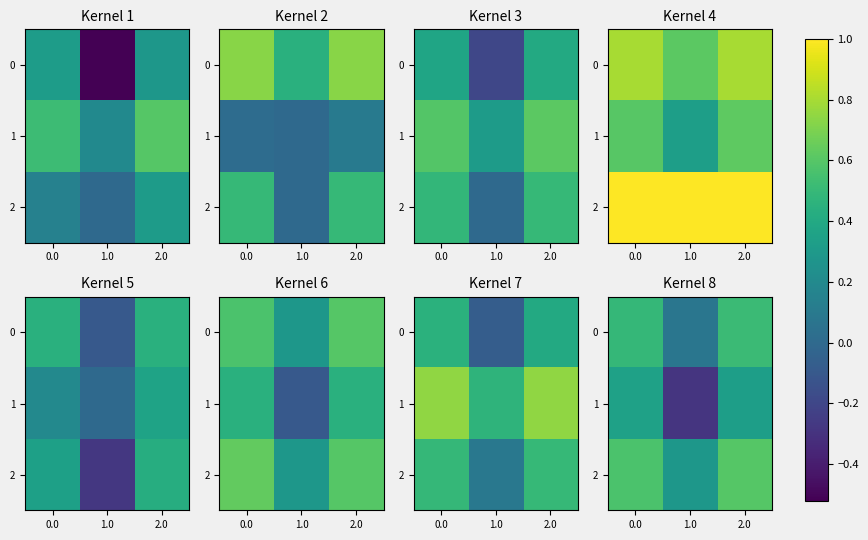

How many series are shown in this chart?

3